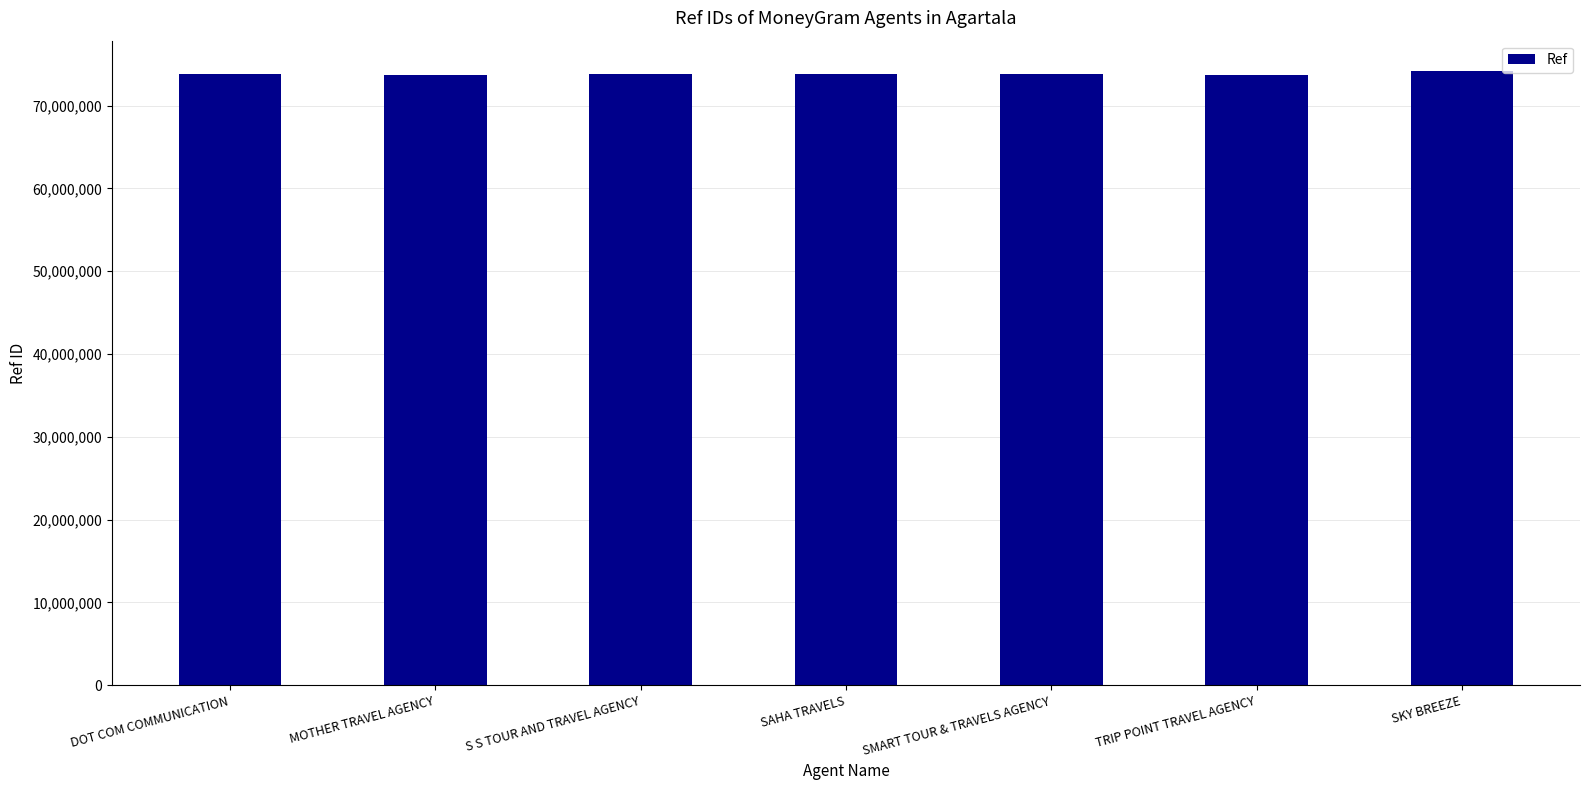

What is the approximate value at TRIP POINT TRAVEL AGENCY?

73733304